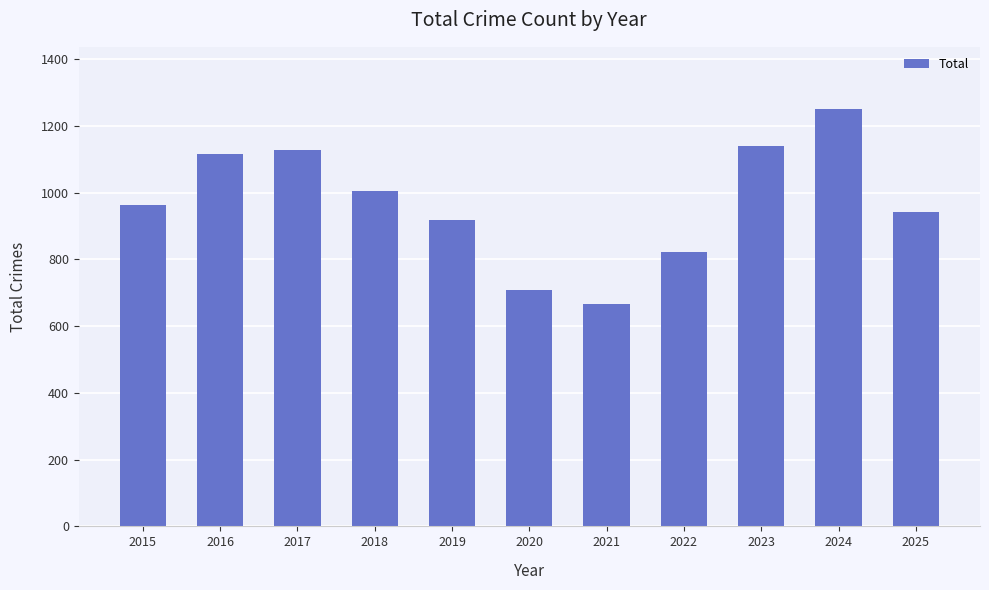

Reading left to right, what are all the values shown in this chart?

962	1116	1127	1005	919	708	667	822	1140	1249	943